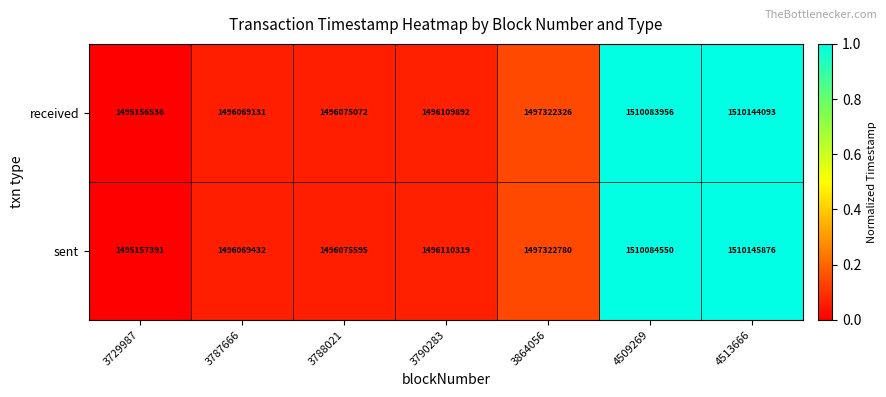

Rank the series by their maximum value, from highest to lowest.

sent, received